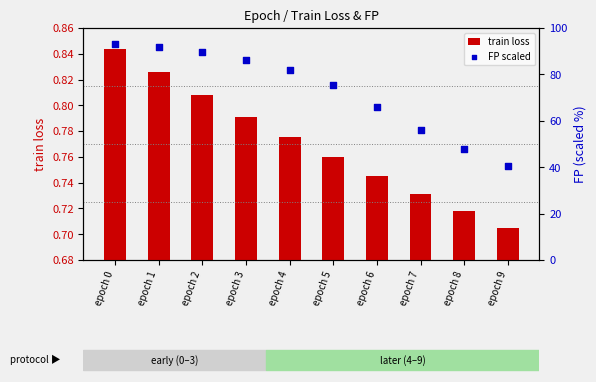

What are all the series names shown in the legend?

train loss, FP scaled